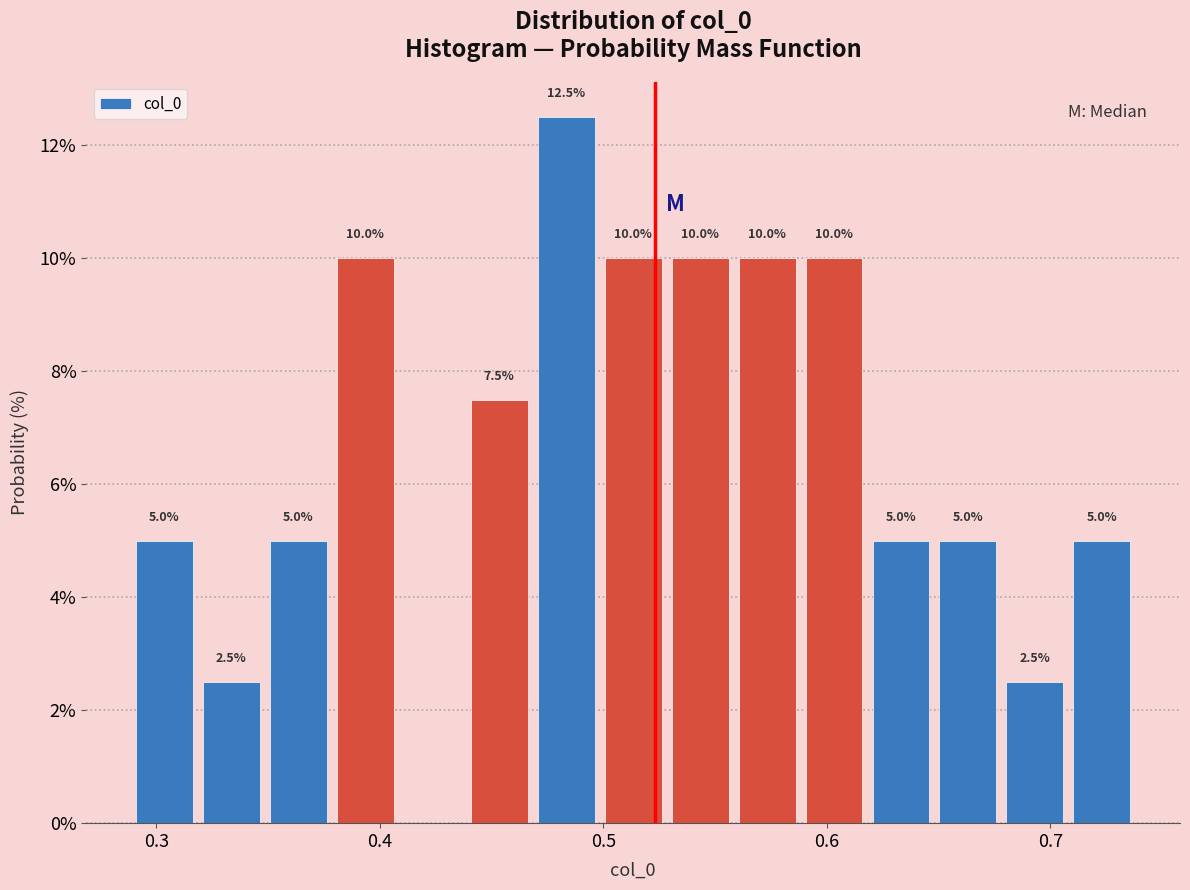

Read against the x-axis, roughly where is the centre of the tallest bar?

0.48